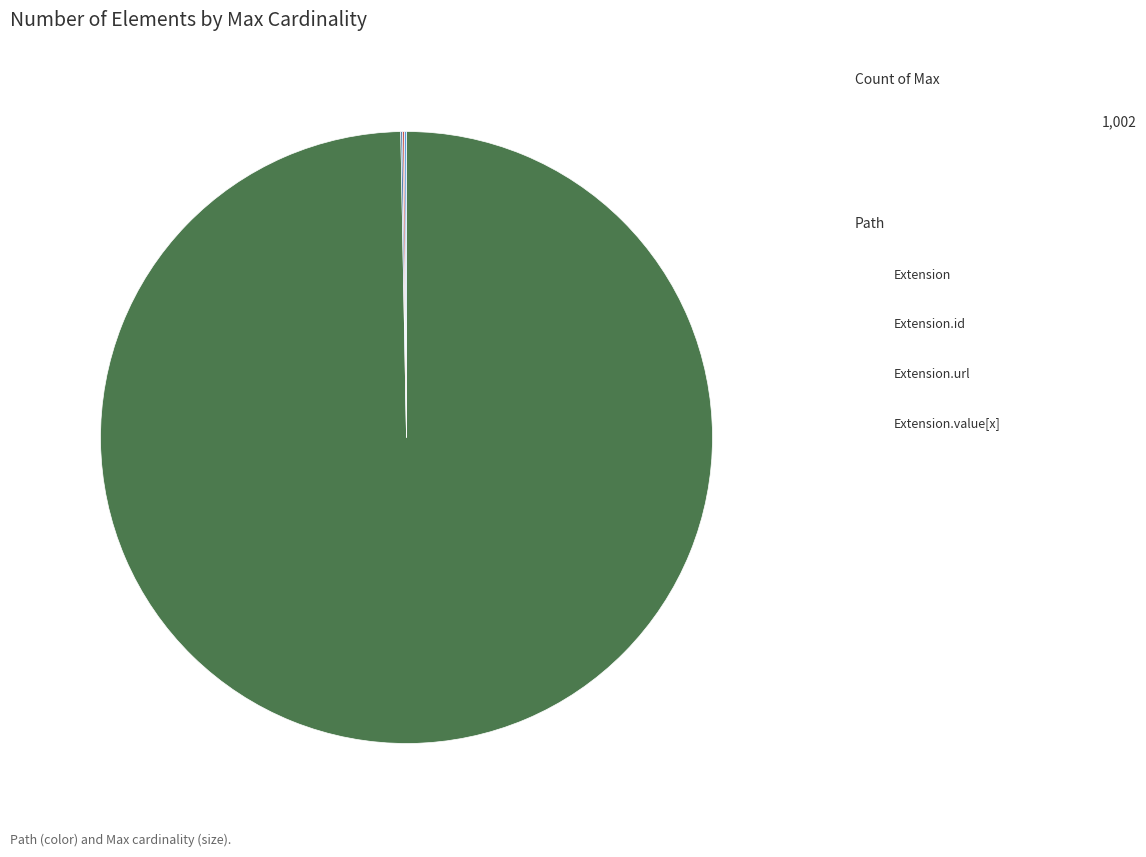

Is there a majority slice in this chart?

Yes